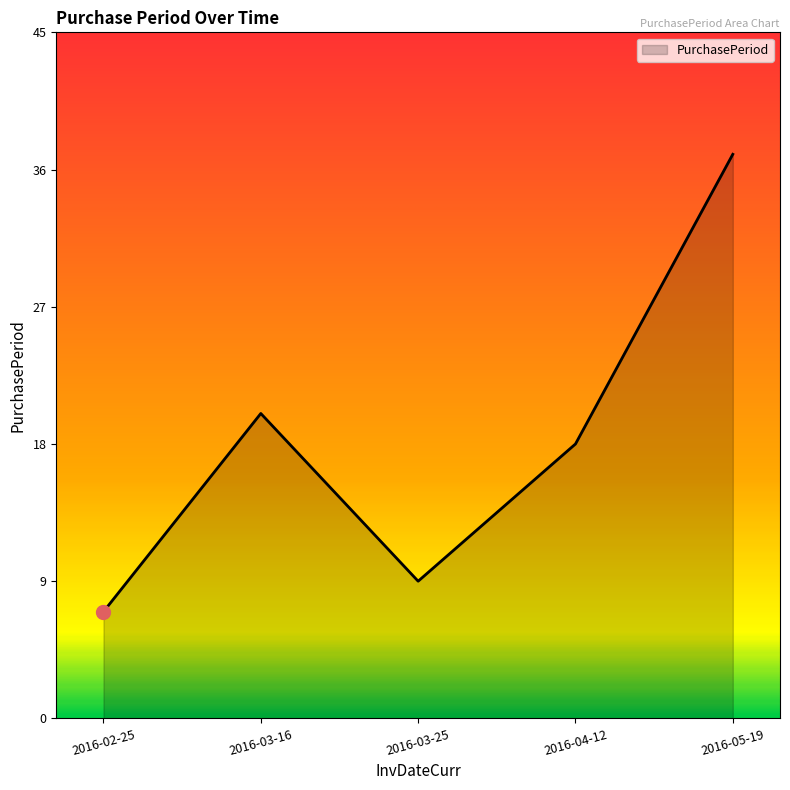

Reading left to right, extract all data points from this chart.

2016-02-25=7	2016-03-16=20	2016-03-25=9	2016-04-12=18	2016-05-19=37